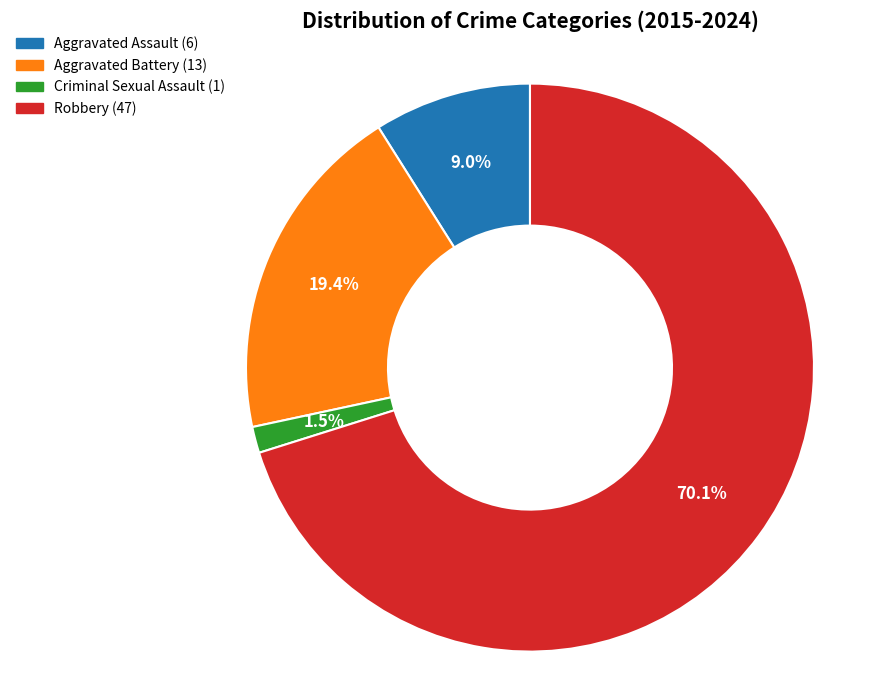

Is it true that Robbery is 83% of the pie?

False